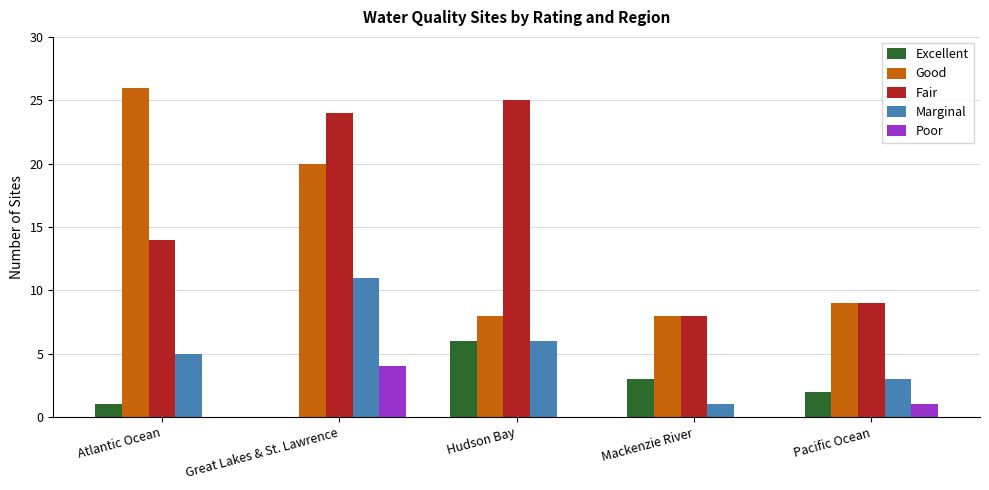

Which series has the largest range (max minus min)?

Good